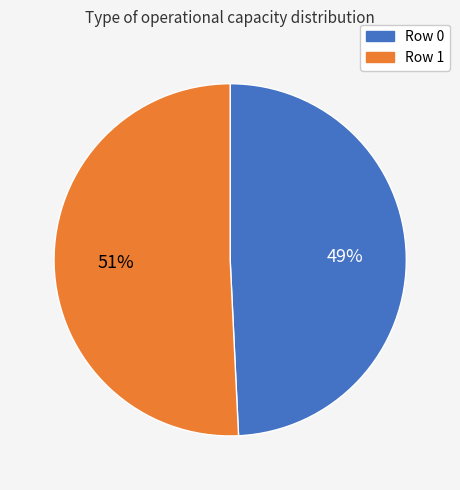

How many slices are in this pie chart?

2